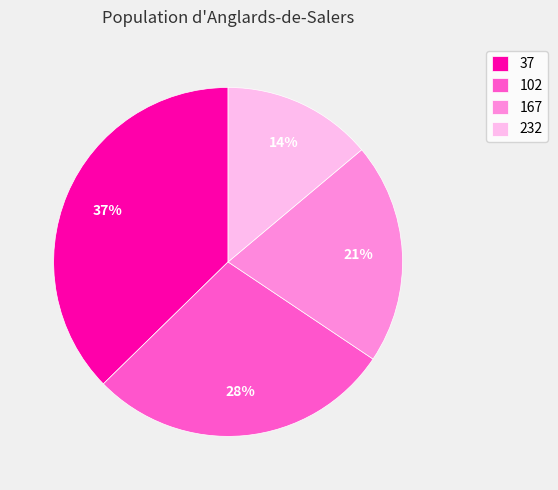

How many segments does this pie chart have?

4